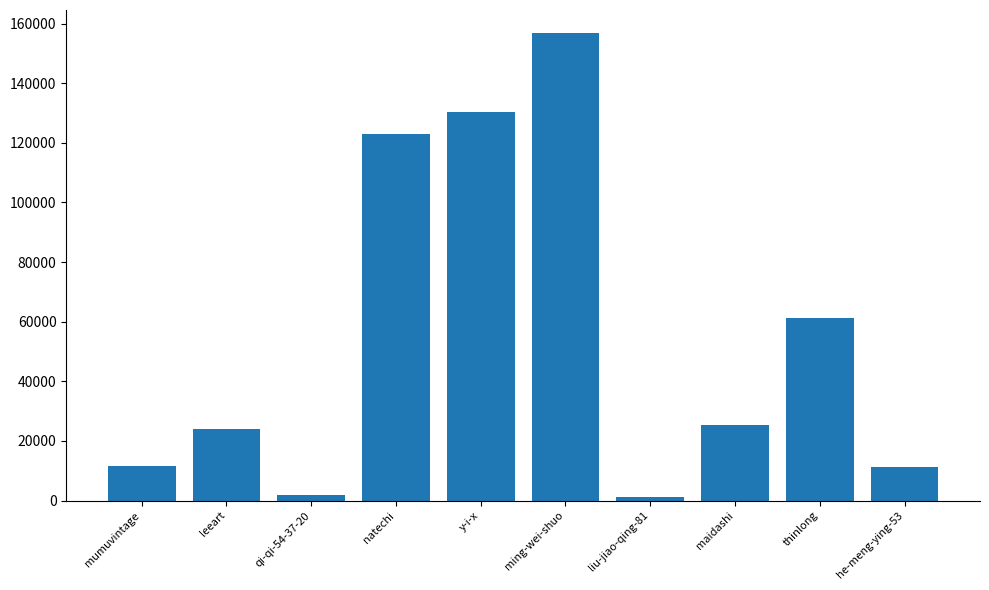

What is the value of the 4th bar from the left?

122994